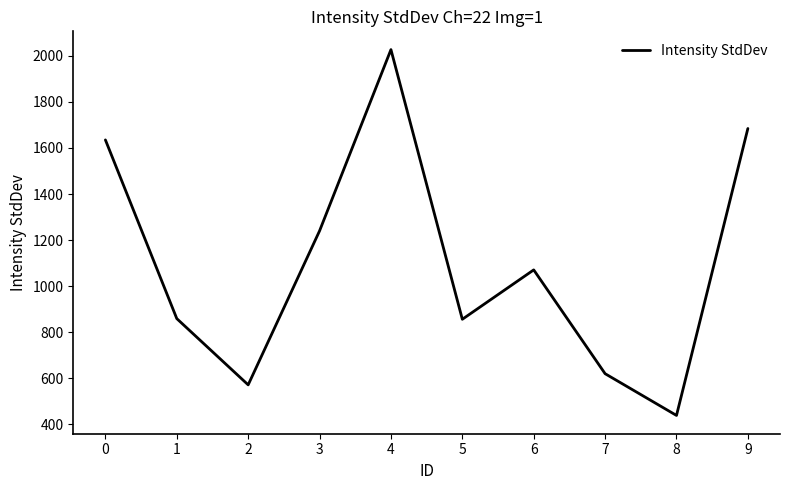

What is the change in value from 1 to 7?

-239.3